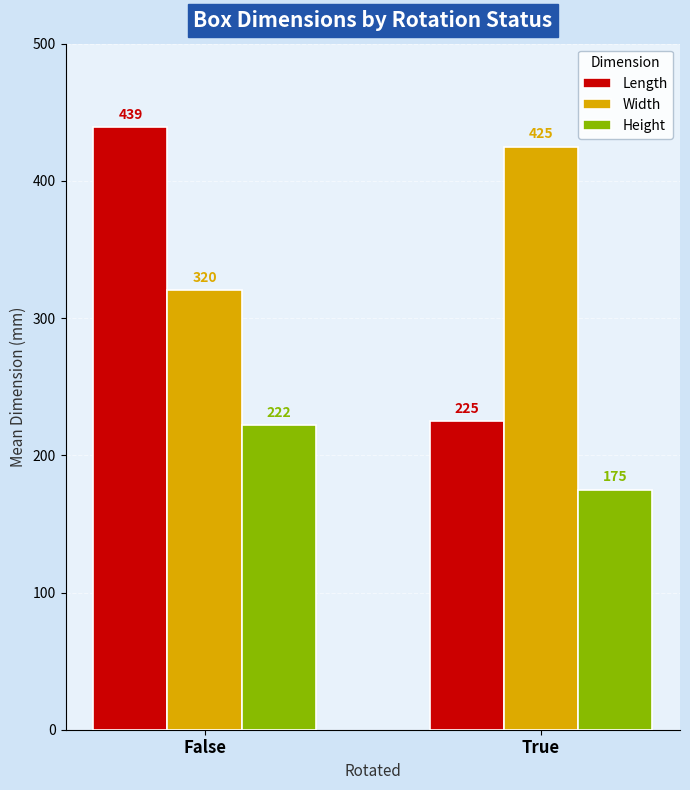

Which category has the highest value across all series?

False